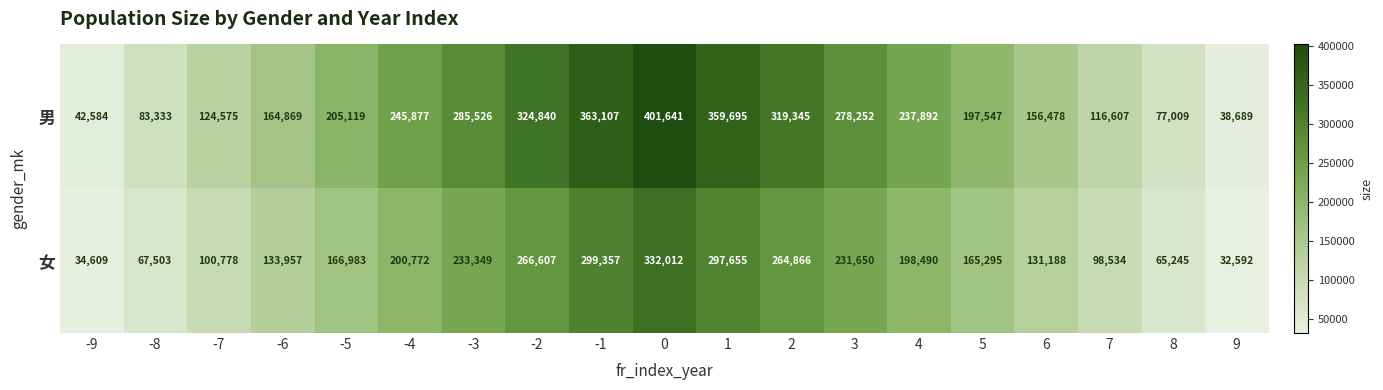

What is the smallest value displayed?

32592